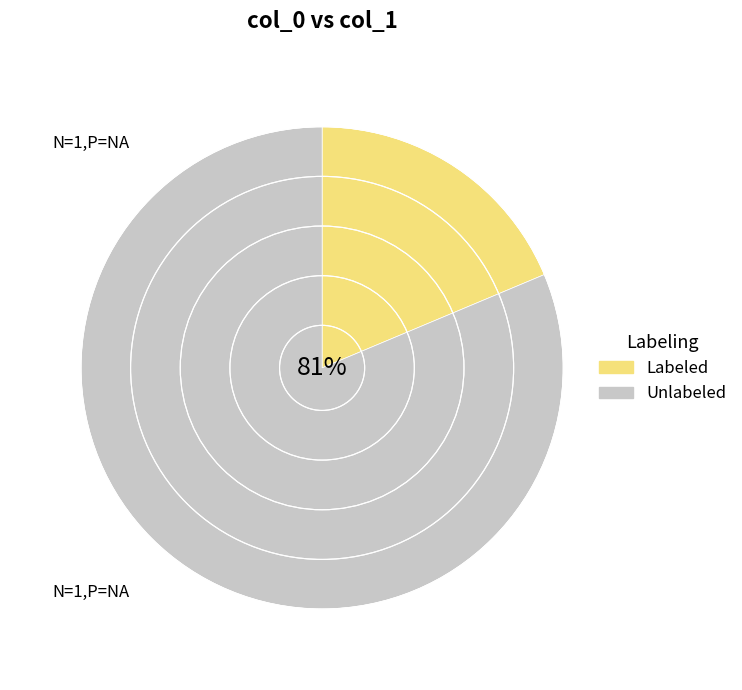

To the nearest percent, what is the average slice percentage?

50%